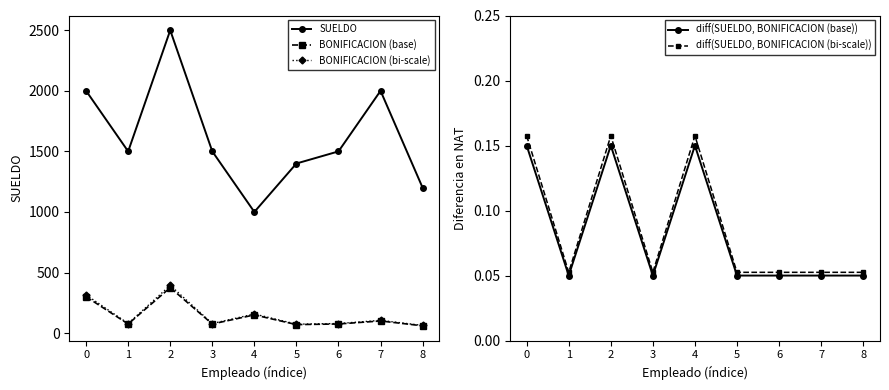

At how many categories does at least one series exceed 1067?

8